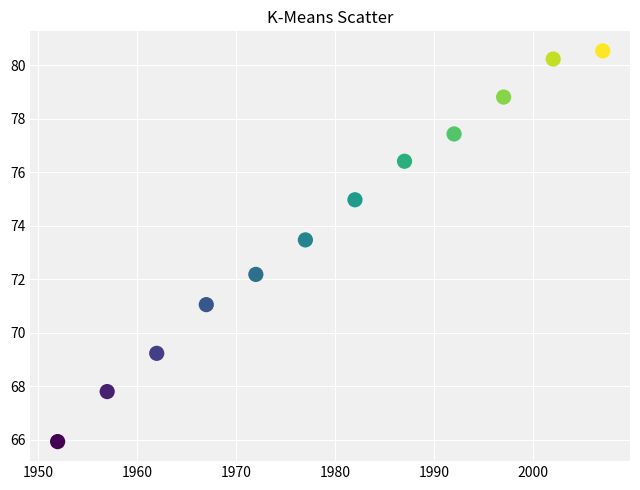

What is the average X value?

1979.5